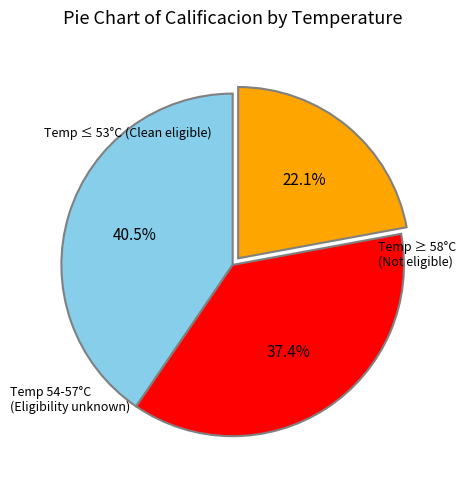

To the nearest percent, what is the difference between the largest and smallest slice percentages?

18%